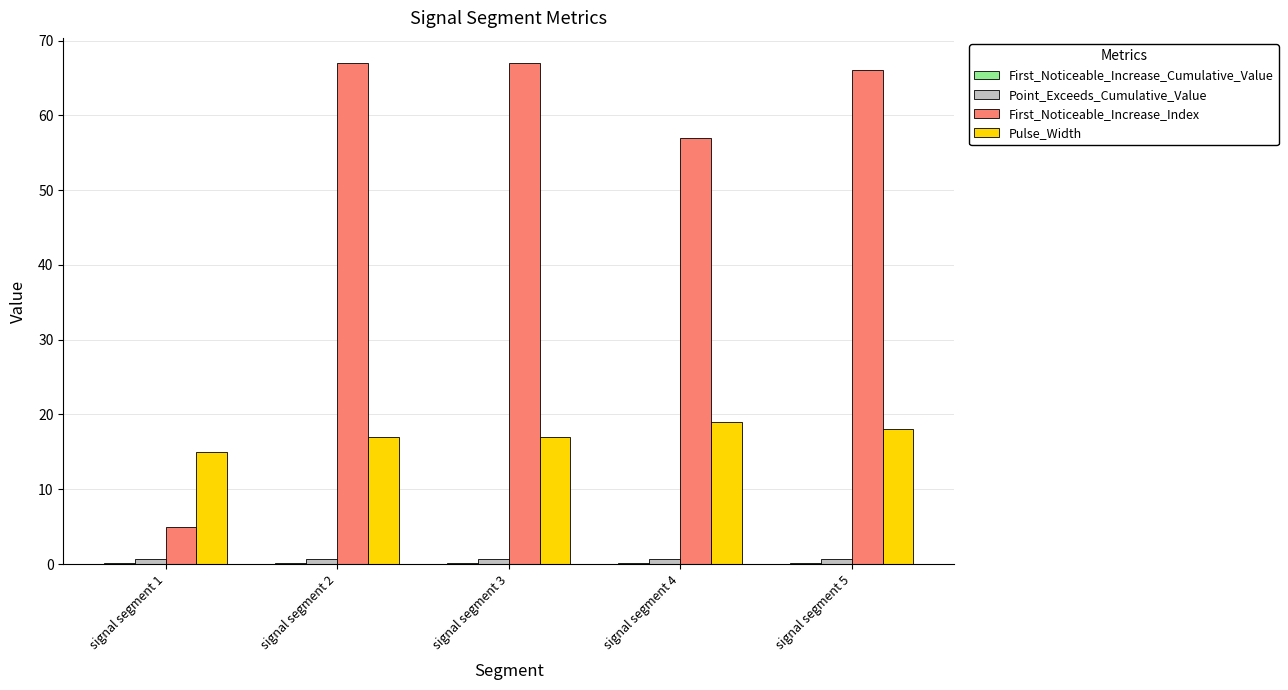

Are the bars grouped side by side (vs. stacked)?

Yes